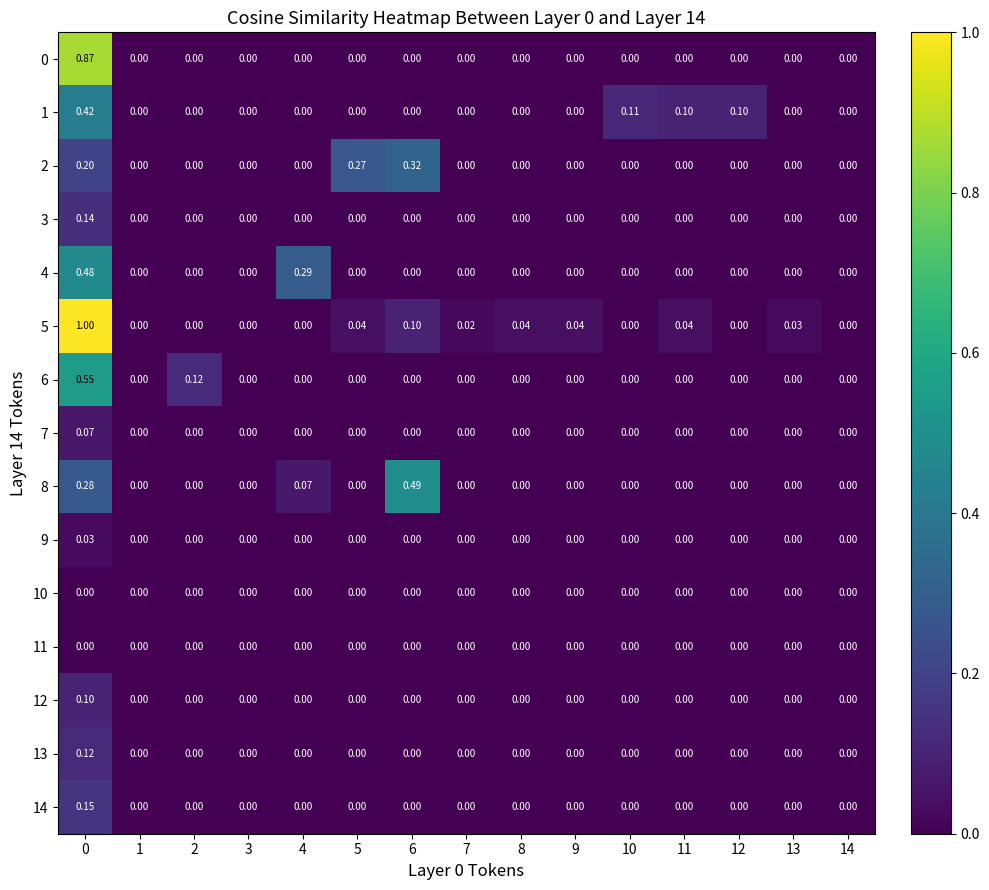

Reading left to right, extract all data points from this chart.

0: 0=0.9	1=0.0	2=0.0	3=0.0	4=0.0	5=0.0	6=0.0	7=0.0	8=0.0	9=0.0	10=0.0	11=0.0	12=0.0	13=0.0	14=0.0
1: 0=0.4	1=0.0	2=0.0	3=0.0	4=0.0	5=0.0	6=0.0	7=0.0	8=0.0	9=0.0	10=0.1	11=0.1	12=0.1	13=0.0	14=0.0
2: 0=0.2	1=0.0	2=0.0	3=0.0	4=0.0	5=0.3	6=0.3	7=0.0	8=0.0	9=0.0	10=0.0	11=0.0	12=0.0	13=0.0	14=0.0
3: 0=0.1	1=0.0	2=0.0	3=0.0	4=0.0	5=0.0	6=0.0	7=0.0	8=0.0	9=0.0	10=0.0	11=0.0	12=0.0	13=0.0	14=0.0
4: 0=0.5	1=0.0	2=0.0	3=0.0	4=0.3	5=0.0	6=0.0	7=0.0	8=0.0	9=0.0	10=0.0	11=0.0	12=0.0	13=0.0	14=0.0
5: 0=1.0	1=0.0	2=0.0	3=0.0	4=0.0	5=0.0	6=0.1	7=0.0	8=0.0	9=0.0	10=0.0	11=0.0	12=0.0	13=0.0	14=0.0
6: 0=0.6	1=0.0	2=0.1	3=0.0	4=0.0	5=0.0	6=0.0	7=0.0	8=0.0	9=0.0	10=0.0	11=0.0	12=0.0	13=0.0	14=0.0
7: 0=0.1	1=0.0	2=0.0	3=0.0	4=0.0	5=0.0	6=0.0	7=0.0	8=0.0	9=0.0	10=0.0	11=0.0	12=0.0	13=0.0	14=0.0
8: 0=0.3	1=0.0	2=0.0	3=0.0	4=0.1	5=0.0	6=0.5	7=0.0	8=0.0	9=0.0	10=0.0	11=0.0	12=0.0	13=0.0	14=0.0
9: 0=0.0	1=0.0	2=0.0	3=0.0	4=0.0	5=0.0	6=0.0	7=0.0	8=0.0	9=0.0	10=0.0	11=0.0	12=0.0	13=0.0	14=0.0
10: 0=0.0	1=0.0	2=0.0	3=0.0	4=0.0	5=0.0	6=0.0	7=0.0	8=0.0	9=0.0	10=0.0	11=0.0	12=0.0	13=0.0	14=0.0
11: 0=0.0	1=0.0	2=0.0	3=0.0	4=0.0	5=0.0	6=0.0	7=0.0	8=0.0	9=0.0	10=0.0	11=0.0	12=0.0	13=0.0	14=0.0
12: 0=0.1	1=0.0	2=0.0	3=0.0	4=0.0	5=0.0	6=0.0	7=0.0	8=0.0	9=0.0	10=0.0	11=0.0	12=0.0	13=0.0	14=0.0
13: 0=0.1	1=0.0	2=0.0	3=0.0	4=0.0	5=0.0	6=0.0	7=0.0	8=0.0	9=0.0	10=0.0	11=0.0	12=0.0	13=0.0	14=0.0
14: 0=0.1	1=0.0	2=0.0	3=0.0	4=0.0	5=0.0	6=0.0	7=0.0	8=0.0	9=0.0	10=0.0	11=0.0	12=0.0	13=0.0	14=0.0